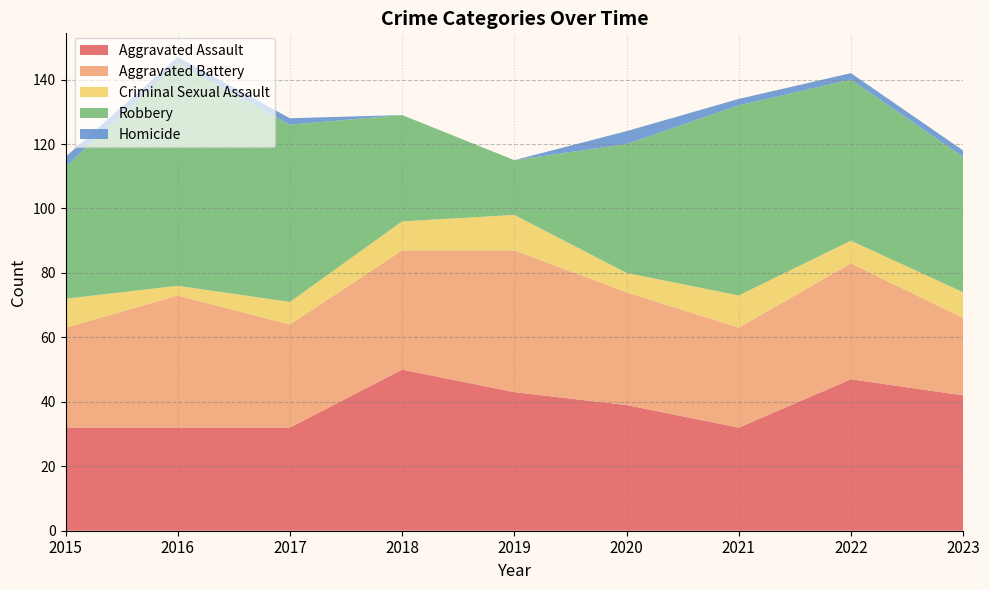

Reading left to right, transcribe all the data shown in this chart.

Aggravated Assault: 2015=32	2016=32	2017=32	2018=50	2019=43	2020=39	2021=32	2022=47	2023=42
Aggravated Battery: 2015=31	2016=41	2017=32	2018=37	2019=44	2020=35	2021=31	2022=36	2023=24
Criminal Sexual Assault: 2015=9	2016=3	2017=7	2018=9	2019=11	2020=6	2021=10	2022=7	2023=8
Robbery: 2015=41	2016=69	2017=55	2018=33	2019=17	2020=40	2021=59	2022=50	2023=42
Homicide: 2015=3	2016=2	2017=2	2018=0	2019=0	2020=4	2021=2	2022=2	2023=2